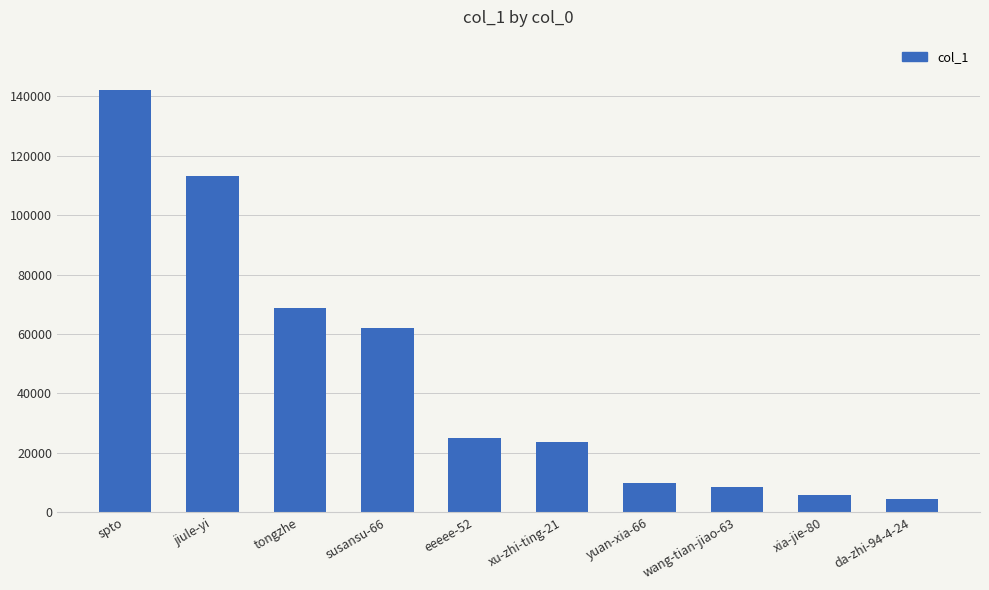

What is the label of the 5th bar from the left?

eeeee-52